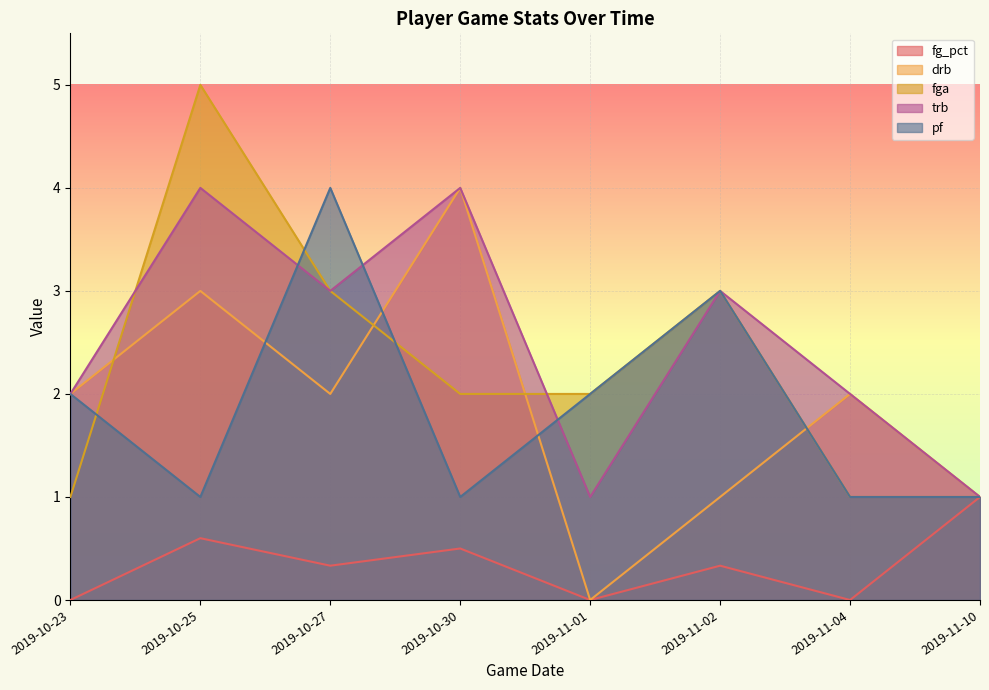

What is the label of the 8th point from the left?

2019-11-10